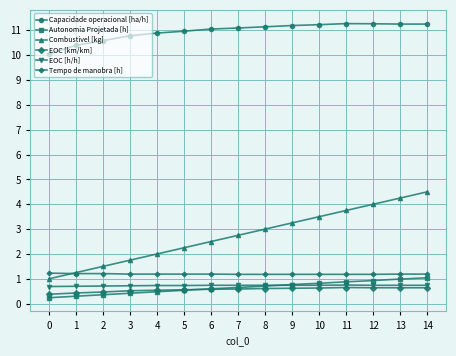

Is it true that EOC [h/h] equals 0.8 at 11?

True